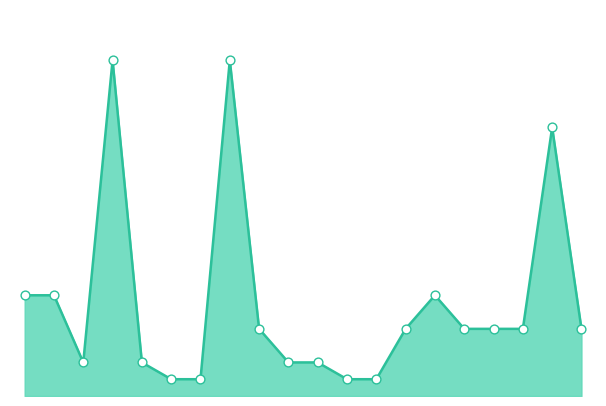

Does the chart have visible grid lines?

No